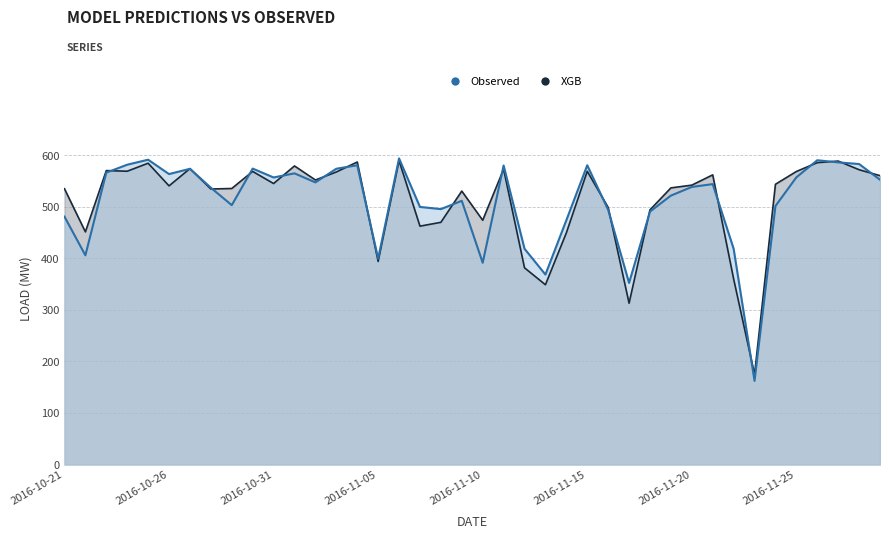

Rank the categories by XGB value from lowest to highest.

2016-11-23, 2016-11-17, 2016-11-13, 2016-11-22, 2016-11-12, 2016-11-05, 2016-11-14, 2016-10-22, 2016-11-07, 2016-11-08, 2016-11-10, 2016-11-18, 2016-11-16, 2016-11-09, 2016-10-28, 2016-10-21, 2016-10-29, 2016-11-19, 2016-10-26, 2016-11-20, 2016-11-24, 2016-10-31, 2016-11-02, 2016-11-29, 2016-11-21, 2016-11-03, 2016-11-25, 2016-10-30, 2016-11-15, 2016-10-24, 2016-10-23, 2016-11-28, 2016-11-11, 2016-10-27, 2016-11-01, 2016-10-25, 2016-11-26, 2016-11-04, 2016-11-27, 2016-11-06